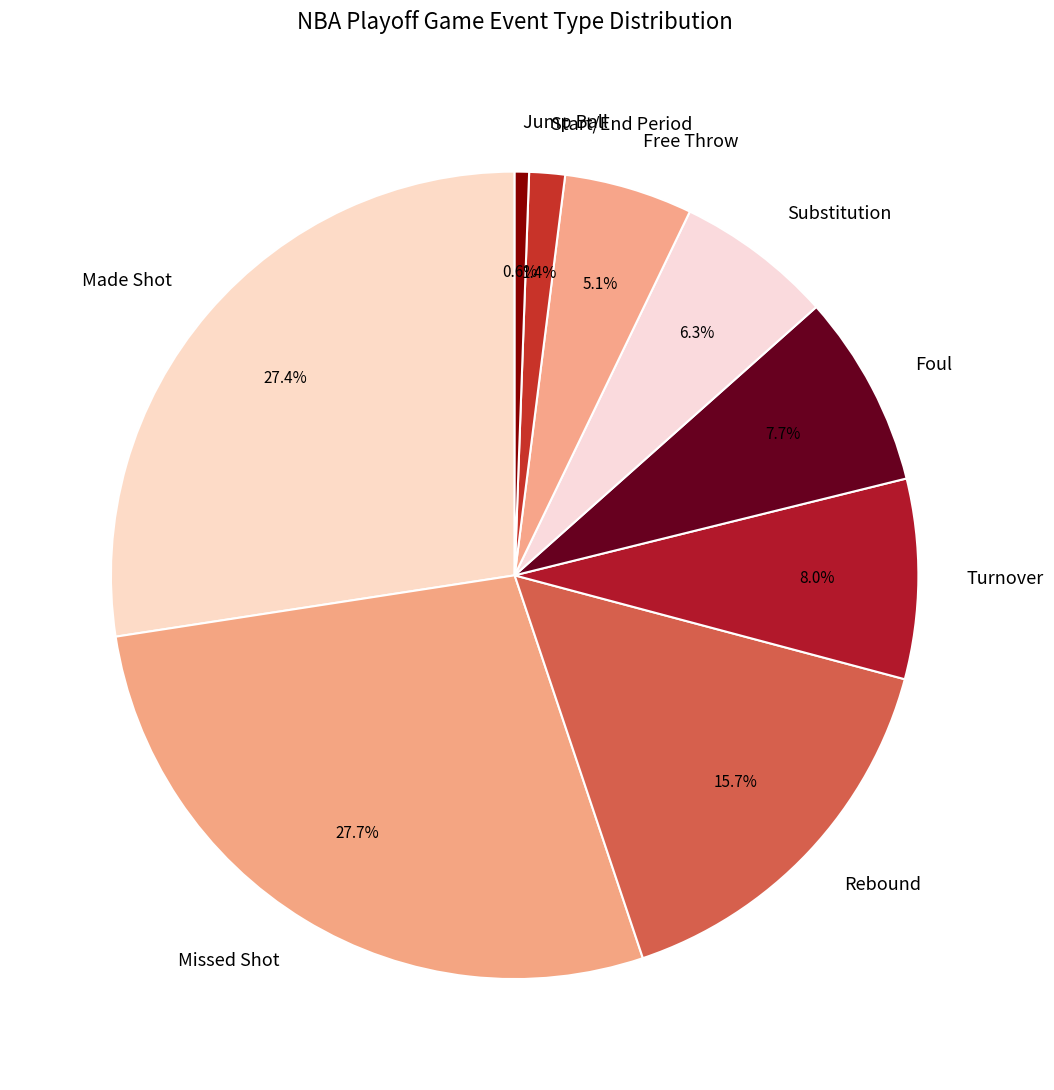

Count the number of slices in the pie.

9